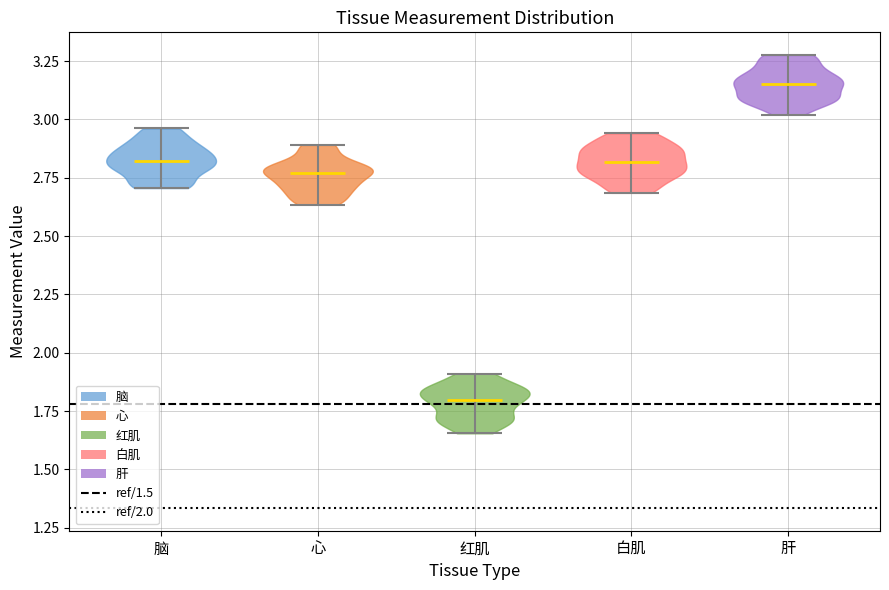

Which violin has the lowest median line?

红肌